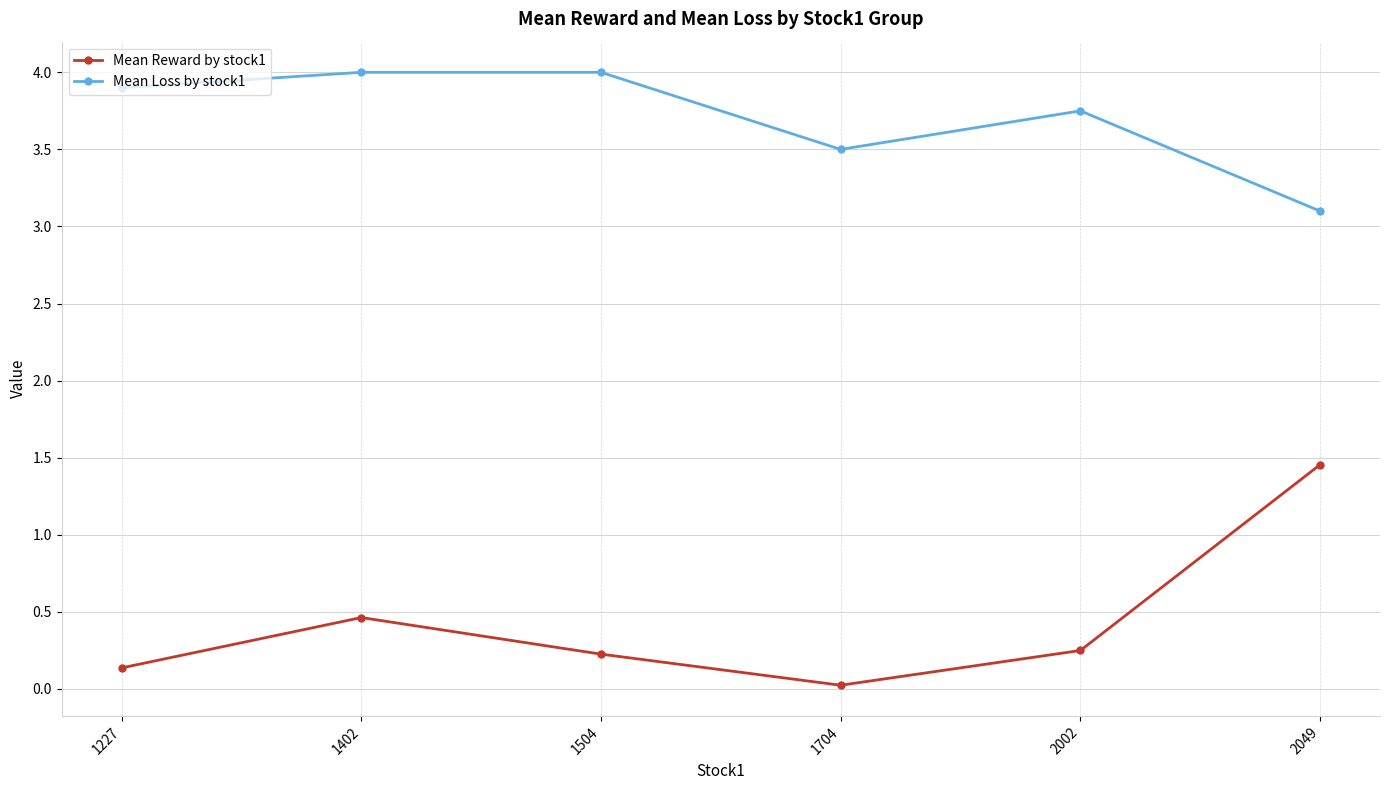

At how many categories does at least one series exceed 3?

6